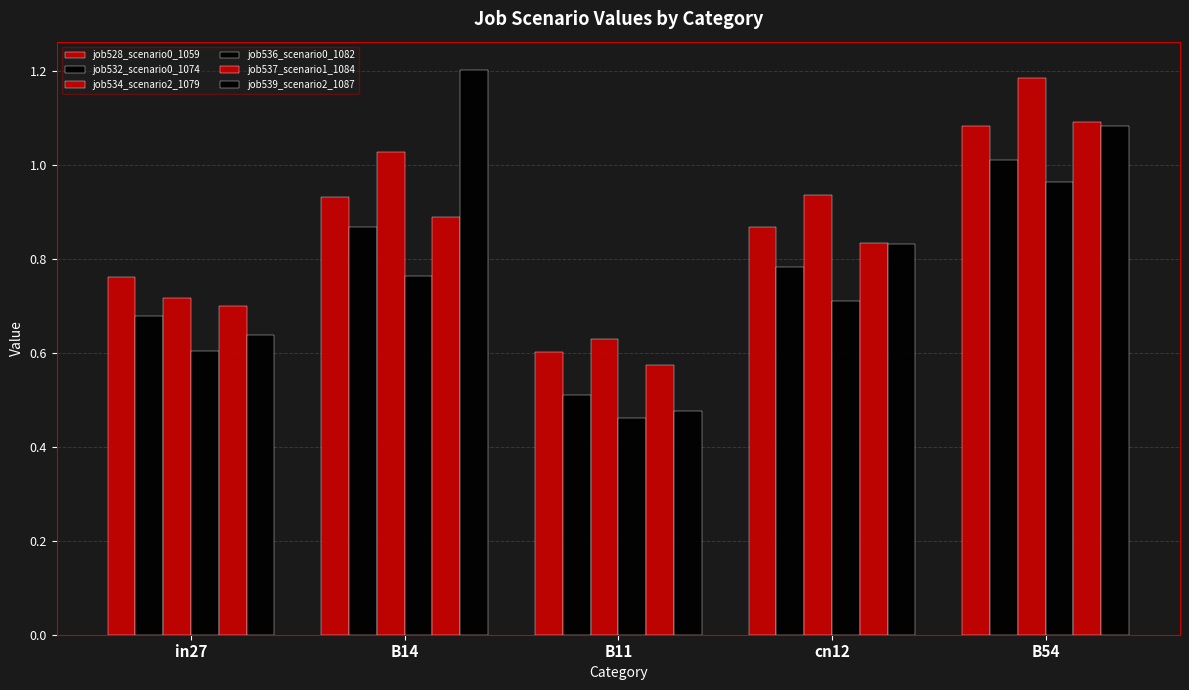

What is the difference between the highest and lowest values at B54?

0.2